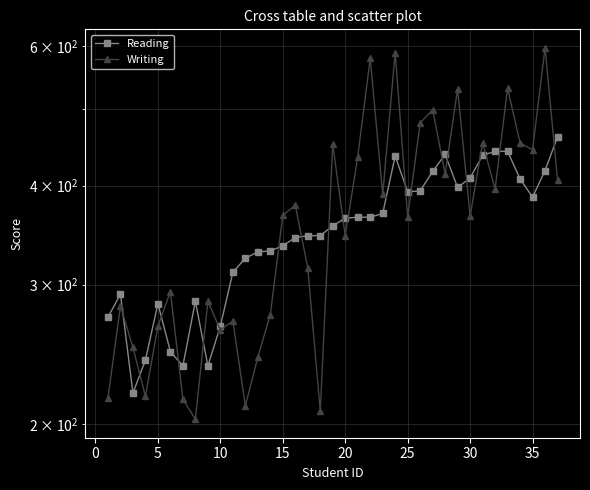

Which series has the largest total across all categories?

Writing